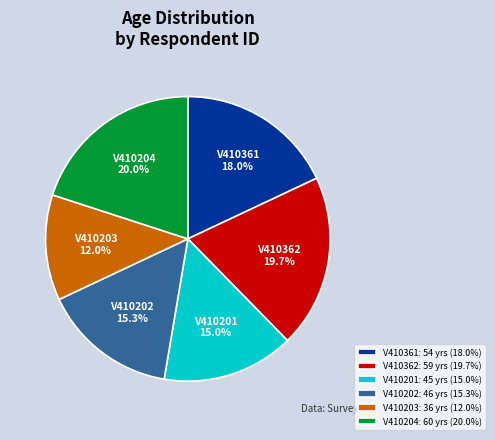

Do V410361 and V410204 together represent more than half of the pie?

No